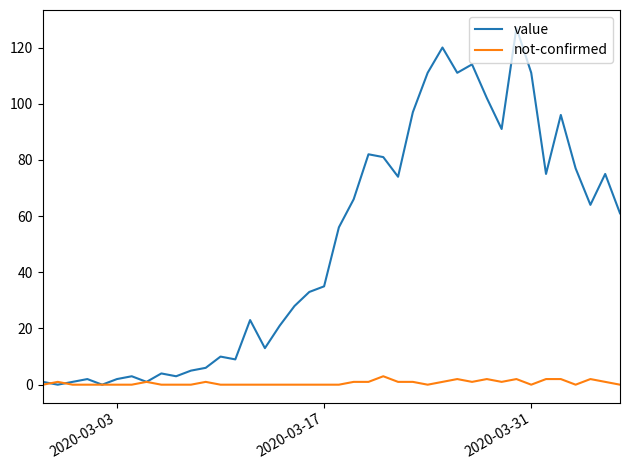

List the series in order of their overall mean, lowest first.

not-confirmed, value